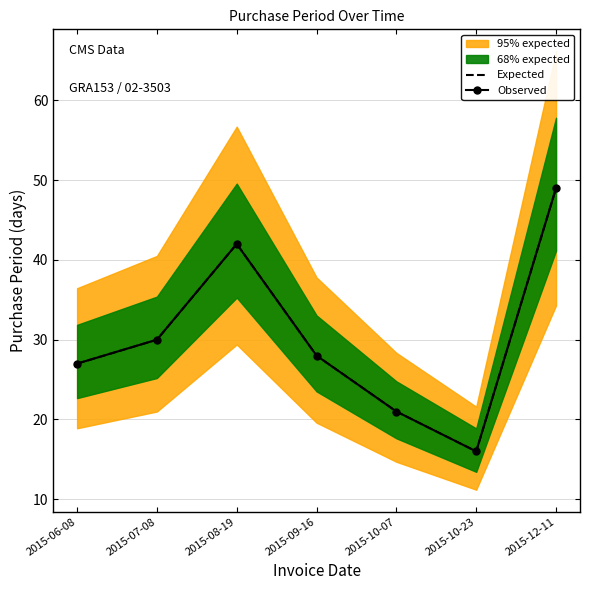

What is the value of the Observed point at the 5th from the left?

21